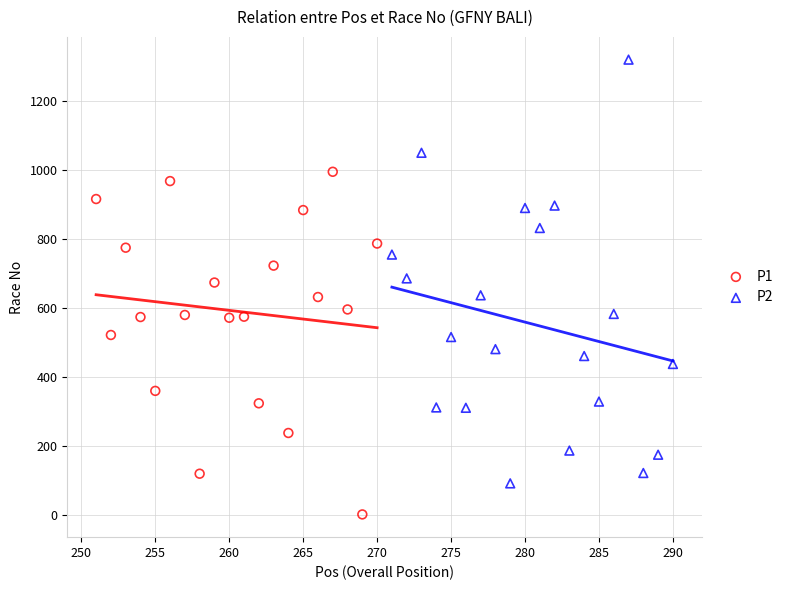

Which series contains the highest Y value?

P2